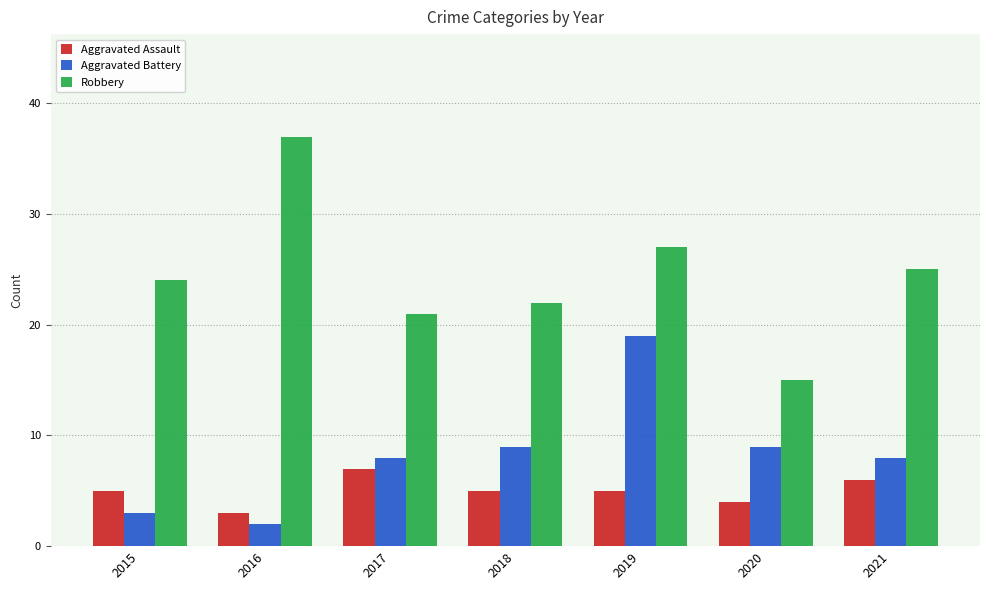

What is the total value across all series at 2017?

36